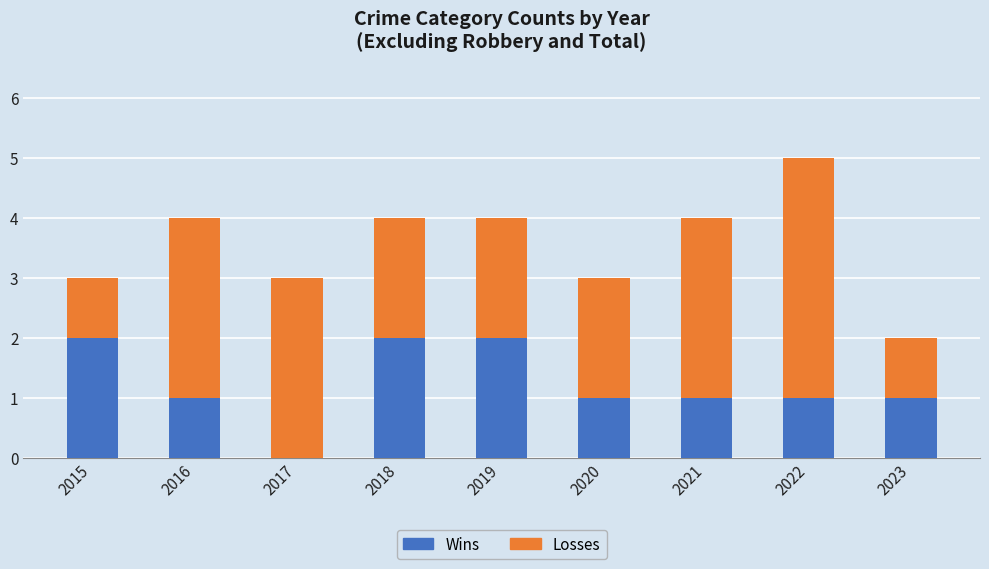

What is the sum of all Wins values?

11